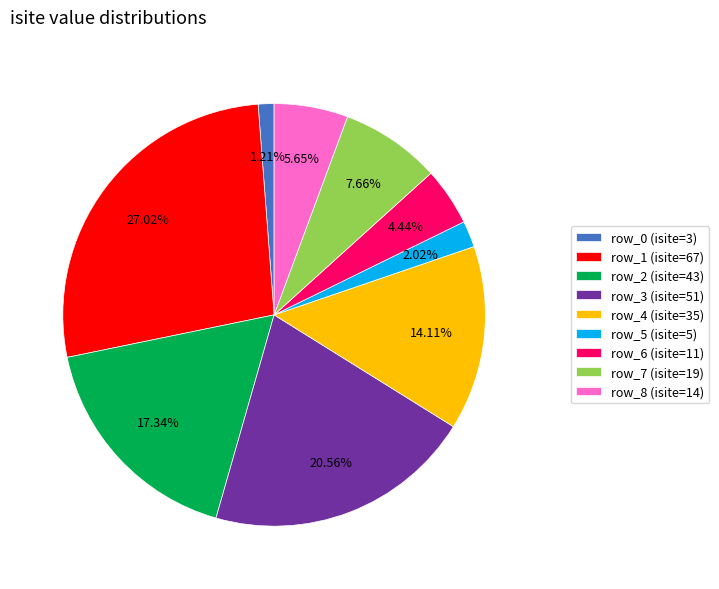

What percentage do row_1 and row_5 together represent?

29.0%